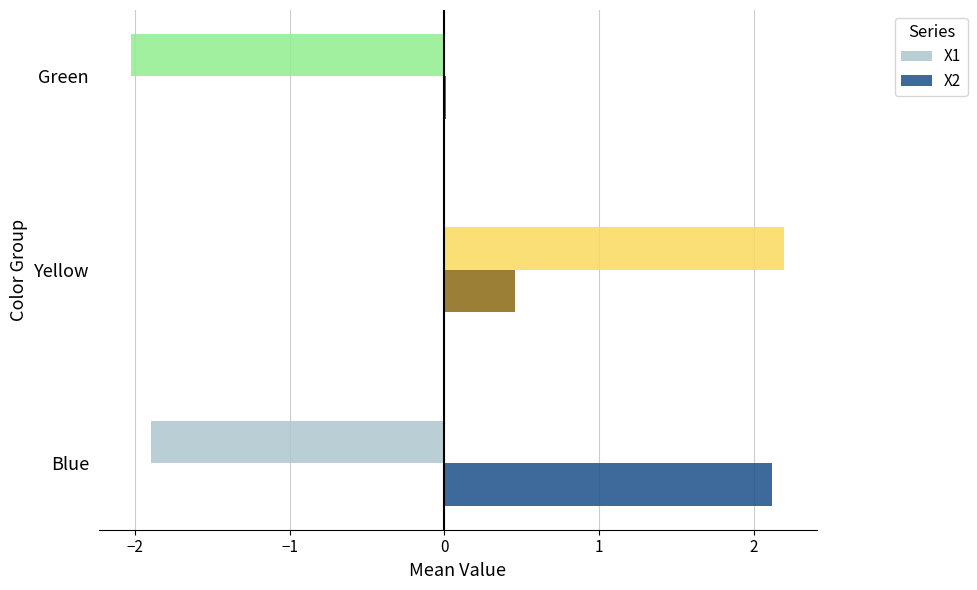

The value of X1 at Yellow is 2.2. True or false?

True